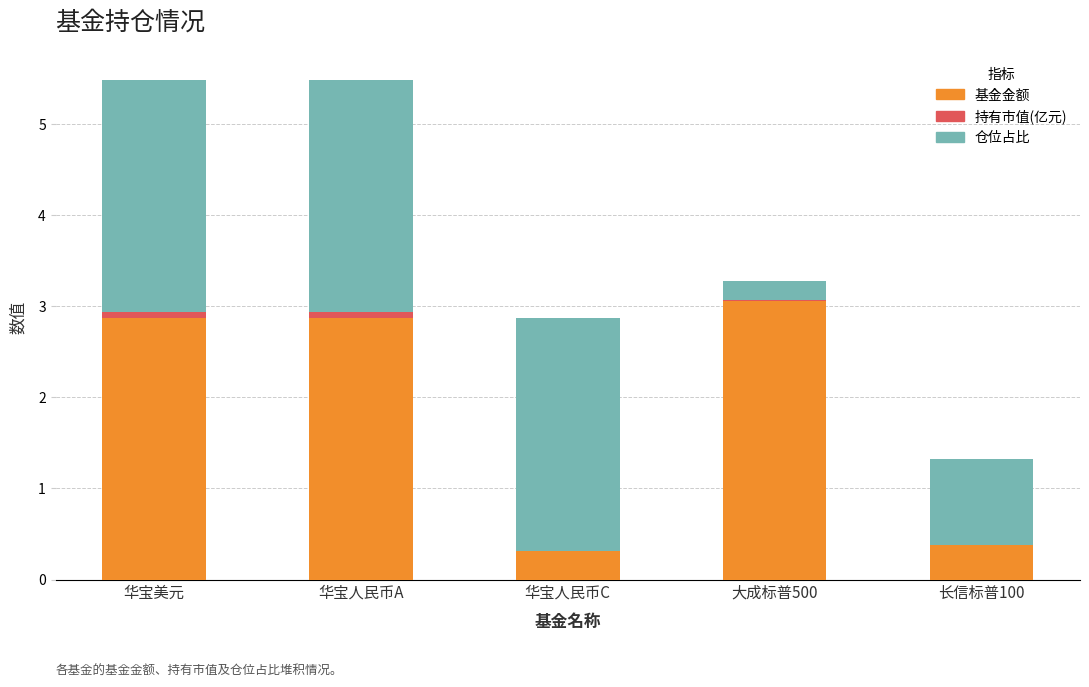

Reading left to right, list the values for the 基金金额 series.

华宝美元=2.9	华宝人民币A=2.9	华宝人民币C=0.3	大成标普500=3.1	长信标普100=0.4